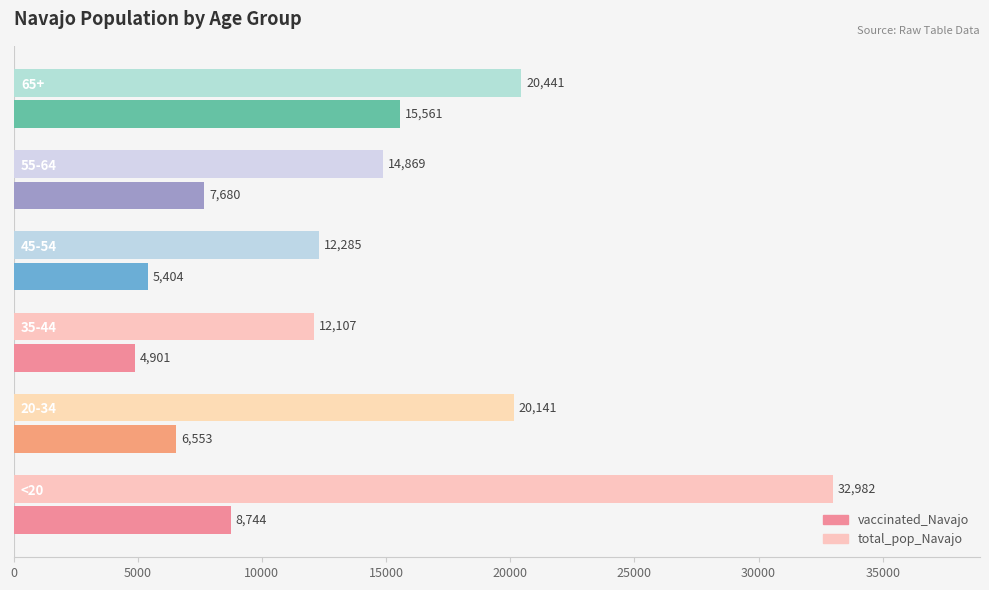

Rank the series by their average value, from highest to lowest.

total_pop_Navajo, vaccinated_Navajo